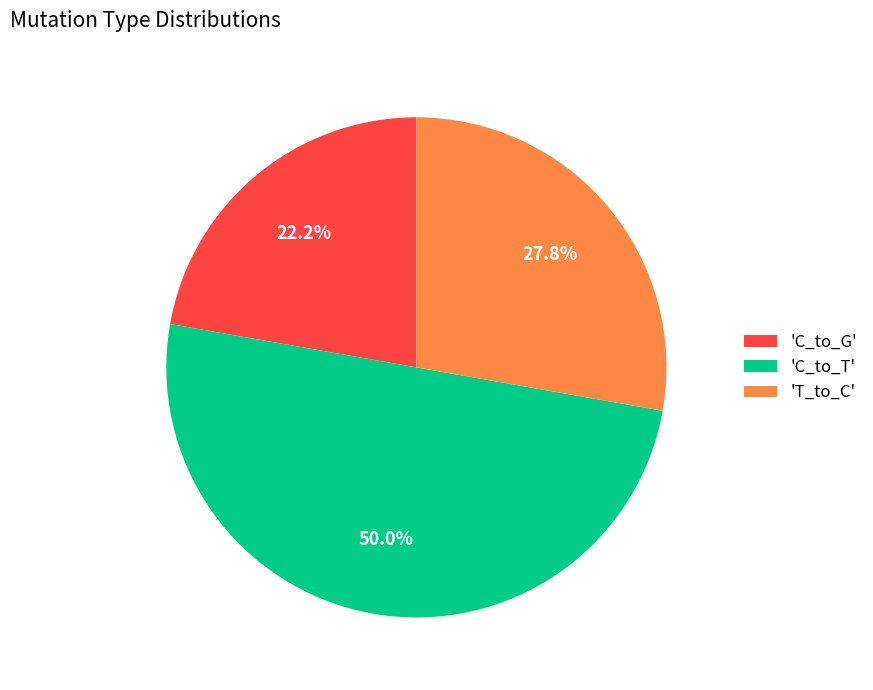

Which slice is the largest?

'C_to_T'